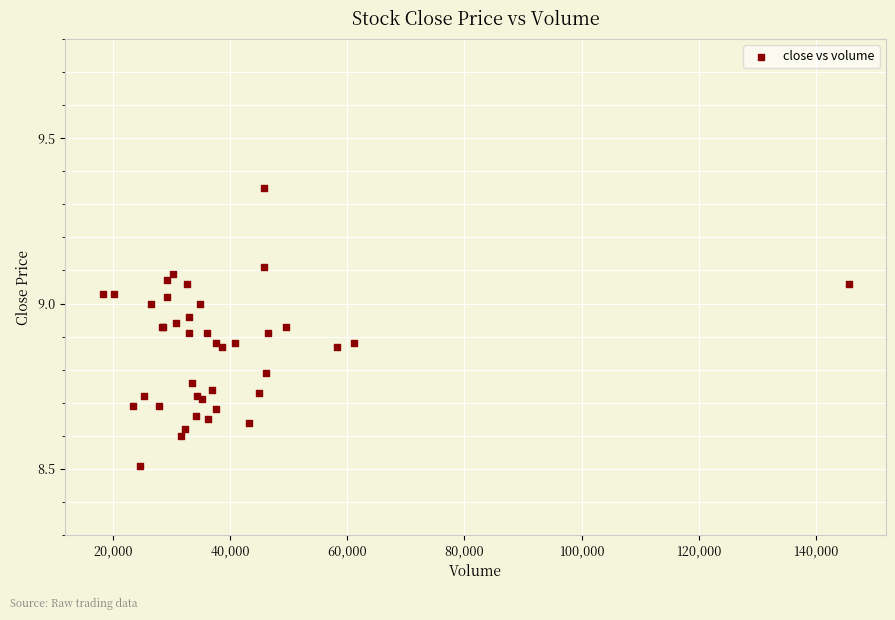

What Y value in the scatter plot is closest to 8?

8.5